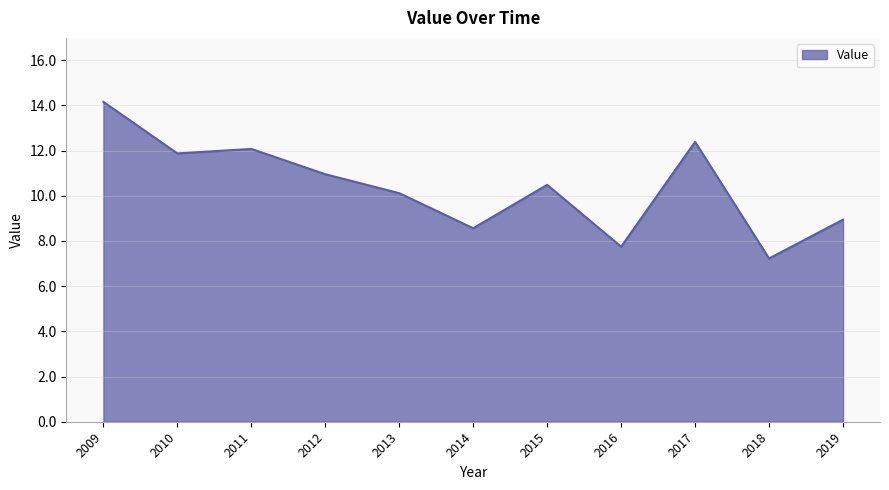

What is the difference between the maximum and minimum values?

6.9